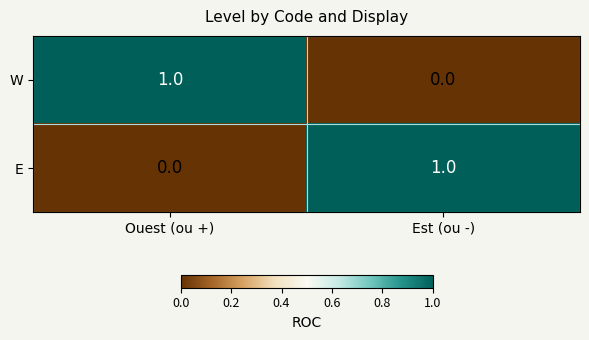

At Est (ou -), list the series in order from largest to smallest.

E, W